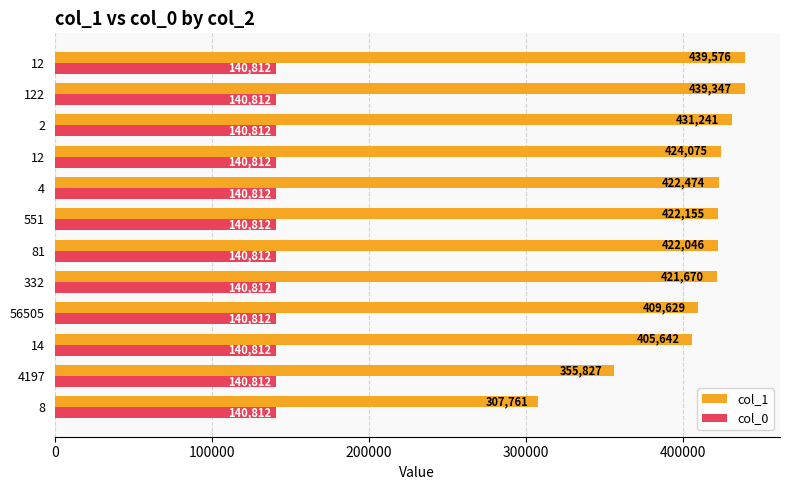

What is the average value of the col_1 series?

408454